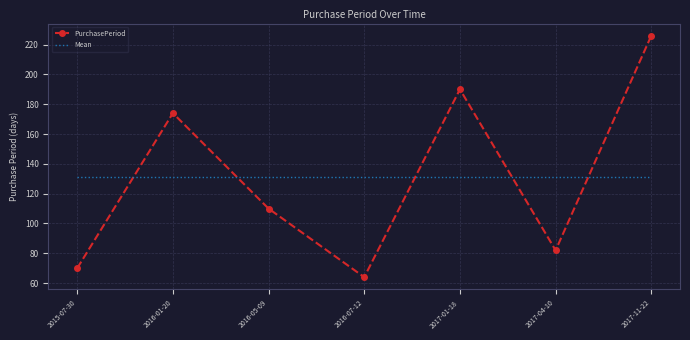

What is the sum of the PurchasePeriod values at 2017-01-18 and 2016-07-12?

254.0